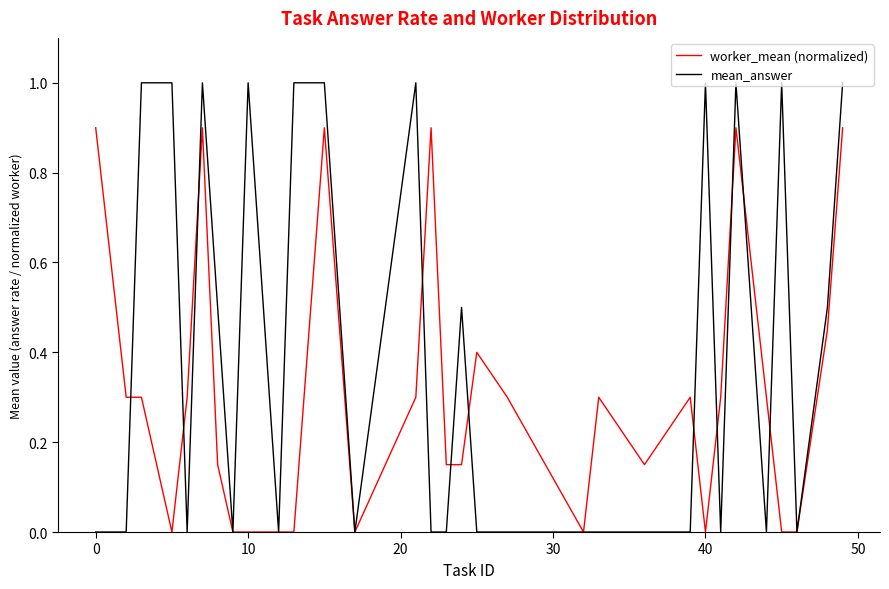

Which series has the widest spread of values?

mean_answer